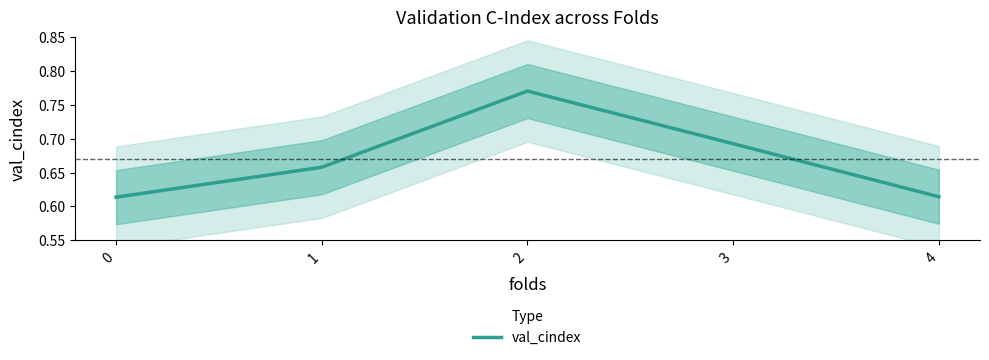

True or false: there are more than 1 points higher than both neighbors.

False